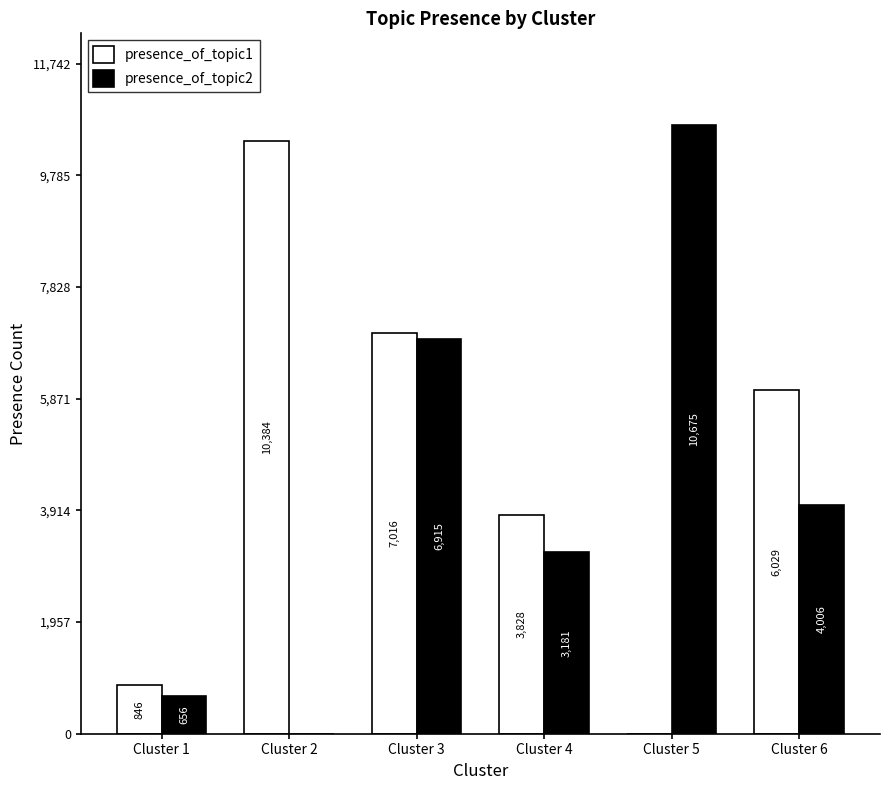

The presence_of_topic2 series shows 3181 at Cluster 4. True or false?

True